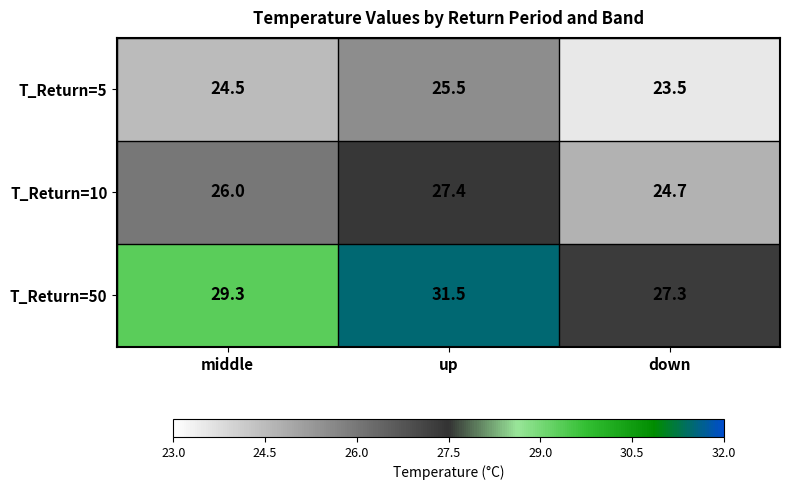

Rank the series by their maximum value, from lowest to highest.

T_Return=5, T_Return=10, T_Return=50